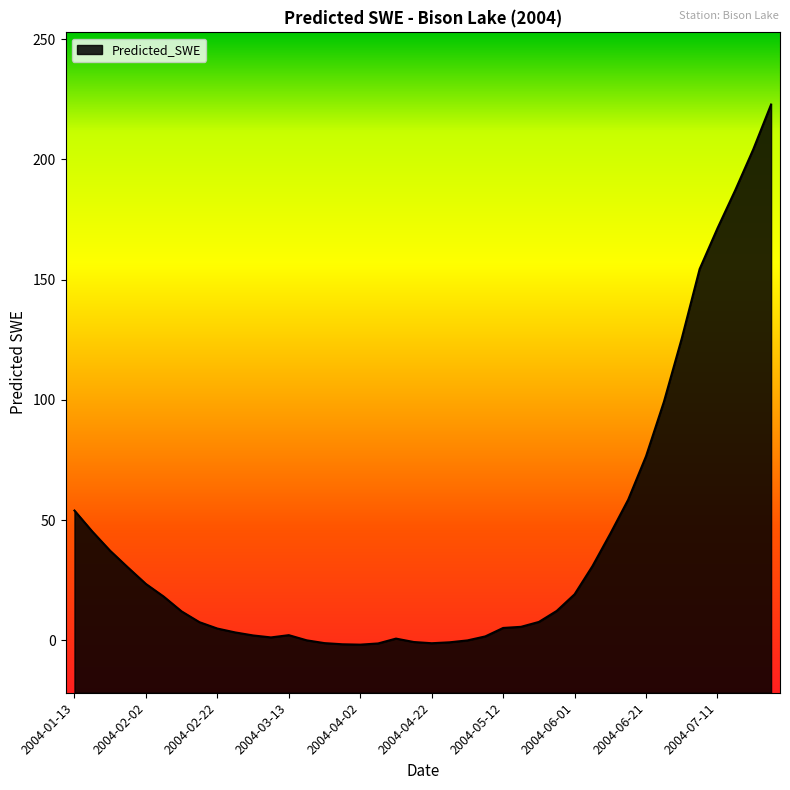

Reading right to left, extract all data points from this chart.

2004-07-26=222.8	2004-07-21=204.1	2004-07-16=187.3	2004-07-11=171.4	2004-07-06=154.4	2004-07-01=125.6	2004-06-26=99.2	2004-06-21=76.6	2004-06-16=58.5	2004-06-11=44.4	2004-06-06=30.9	2004-06-01=19.2	2004-05-27=12.3	2004-05-22=7.7	2004-05-17=5.7	2004-05-12=5.2	2004-05-07=1.7	2004-05-02=0.0	2004-04-27=-0.8	2004-04-22=-1.2	2004-04-17=-0.7	2004-04-12=0.8	2004-04-07=-1.2	2004-04-02=-1.7	2004-03-28=-1.6	2004-03-23=-1.1	2004-03-18=0.1	2004-03-13=2.2	2004-03-08=1.3	2004-03-03=2.1	2004-02-27=3.3	2004-02-22=4.9	2004-02-17=7.6	2004-02-12=12.1	2004-02-07=18.2	2004-02-02=23.5	2004-01-28=30.3	2004-01-23=37.3	2004-01-18=45.3	2004-01-13=54.0